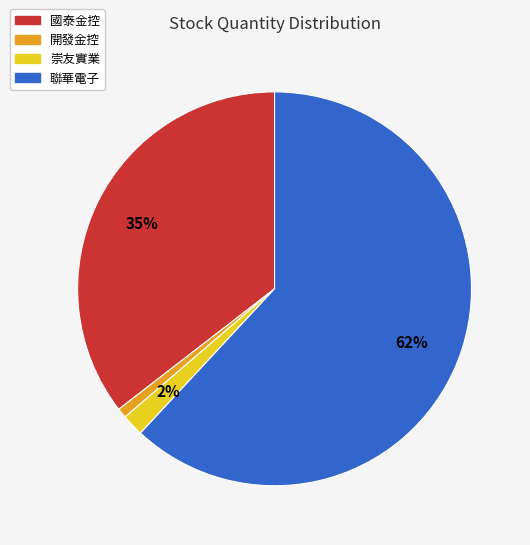

Combined, do 國泰金控 and 聯華電子 account for over 50%?

Yes